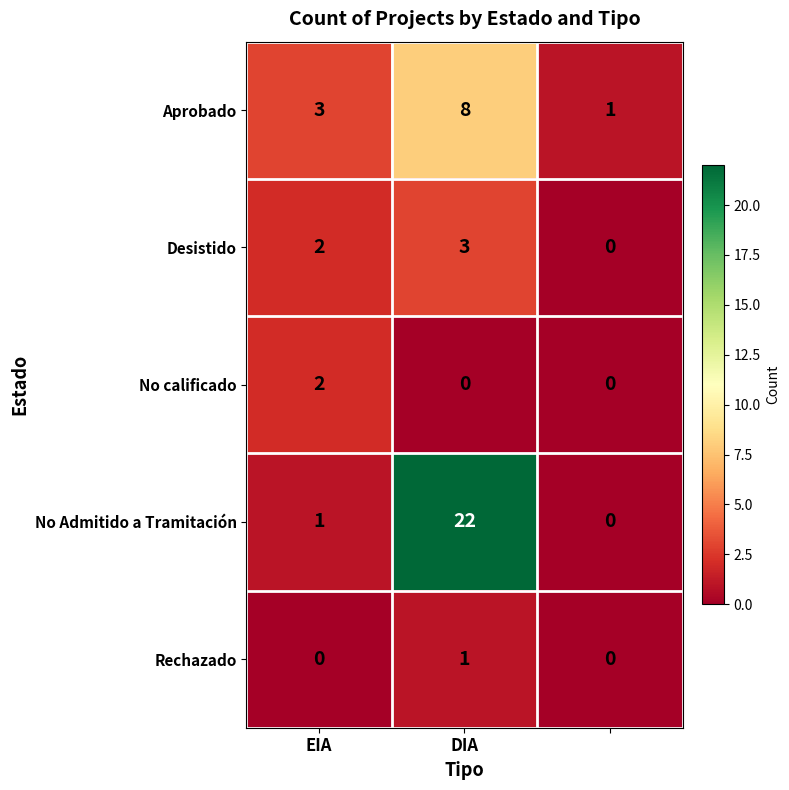

Count the Aprobado values in the range 1 to 8.

3